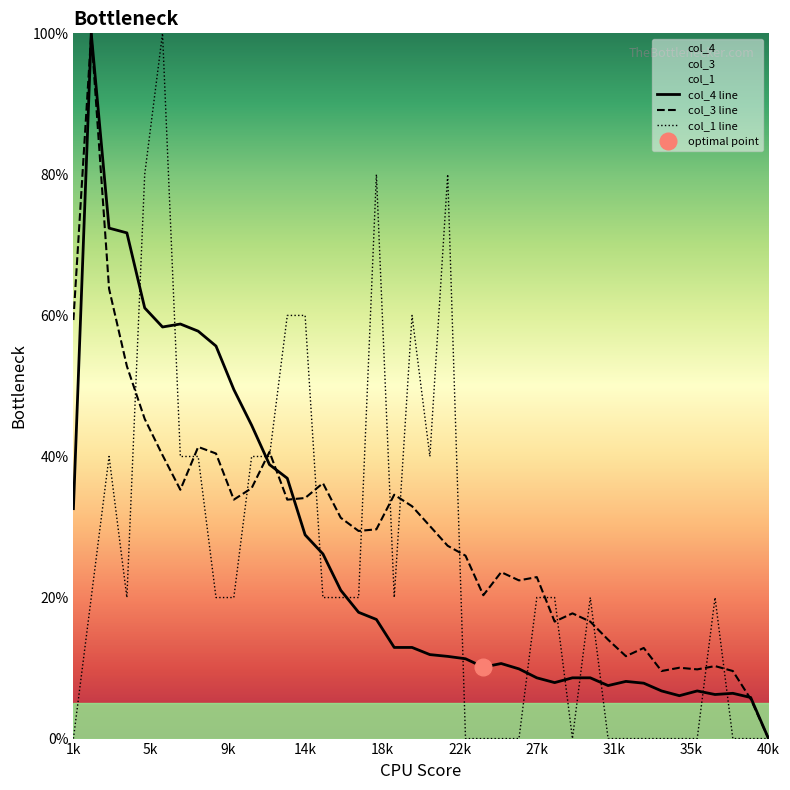

What is the average value of the col_1 line series?

25.0